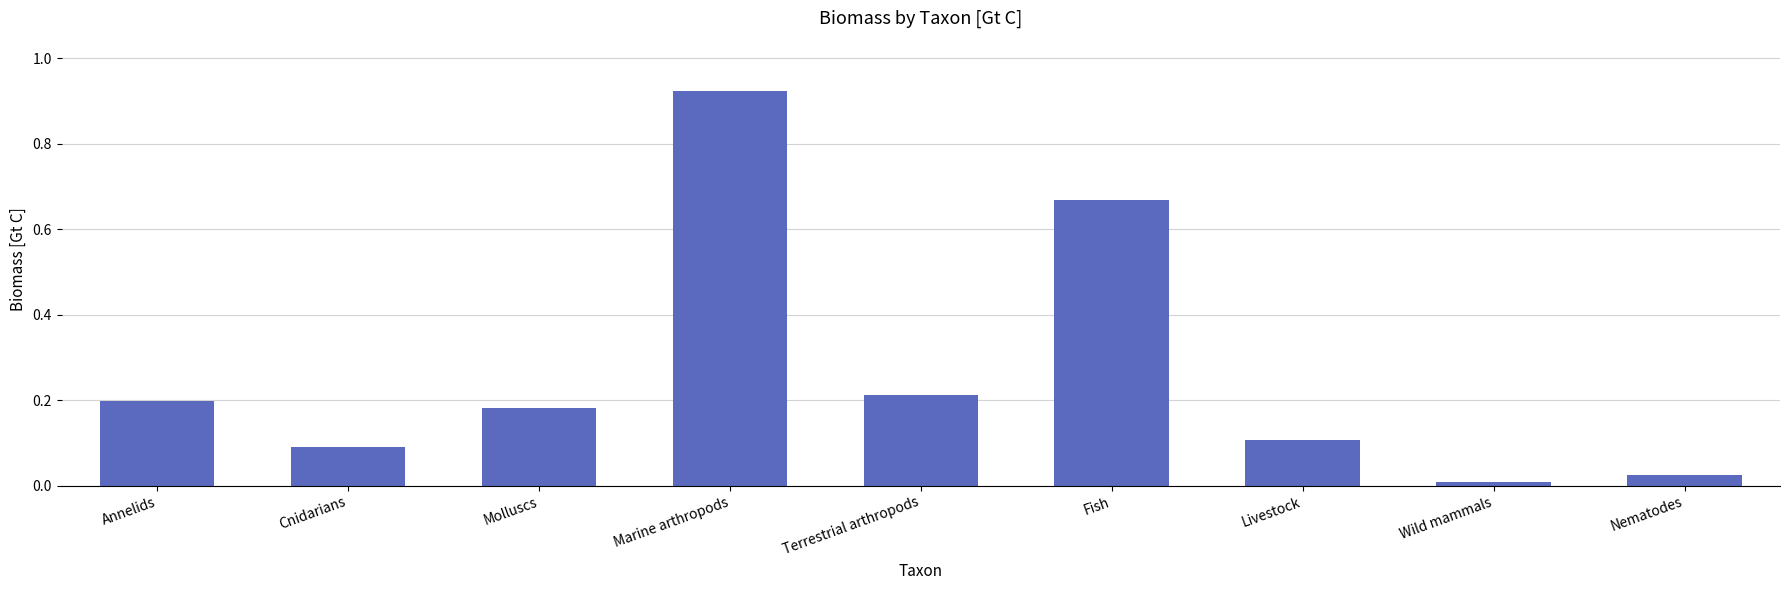

What is the difference between the second highest and second lowest values?

0.6